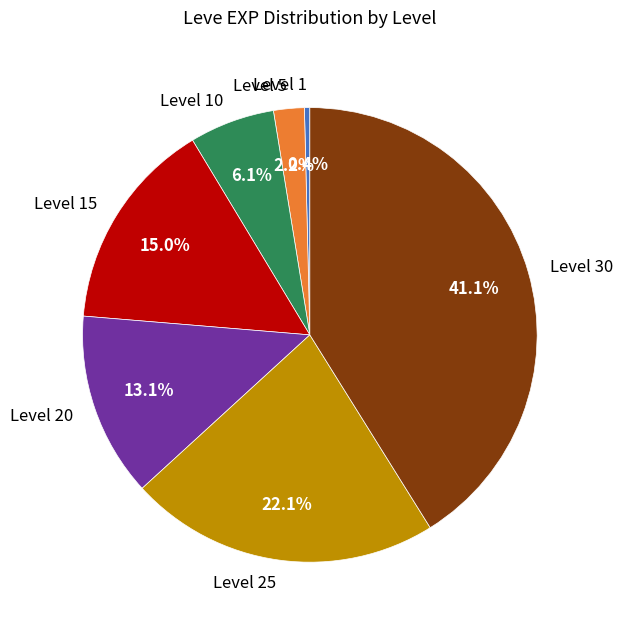

Which has a higher value, Level 20 or Level 25?

Level 25